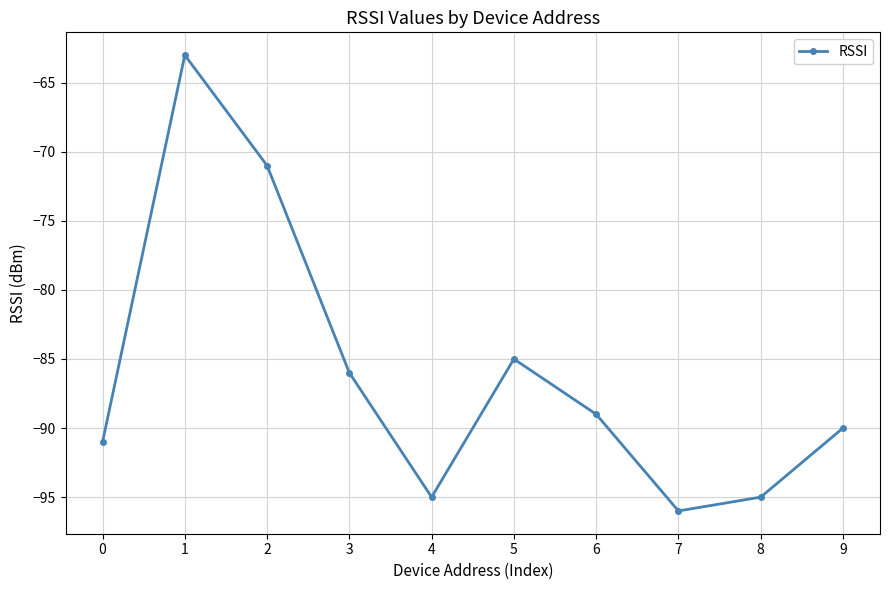

Is it true that the value at 5 is -85?

True